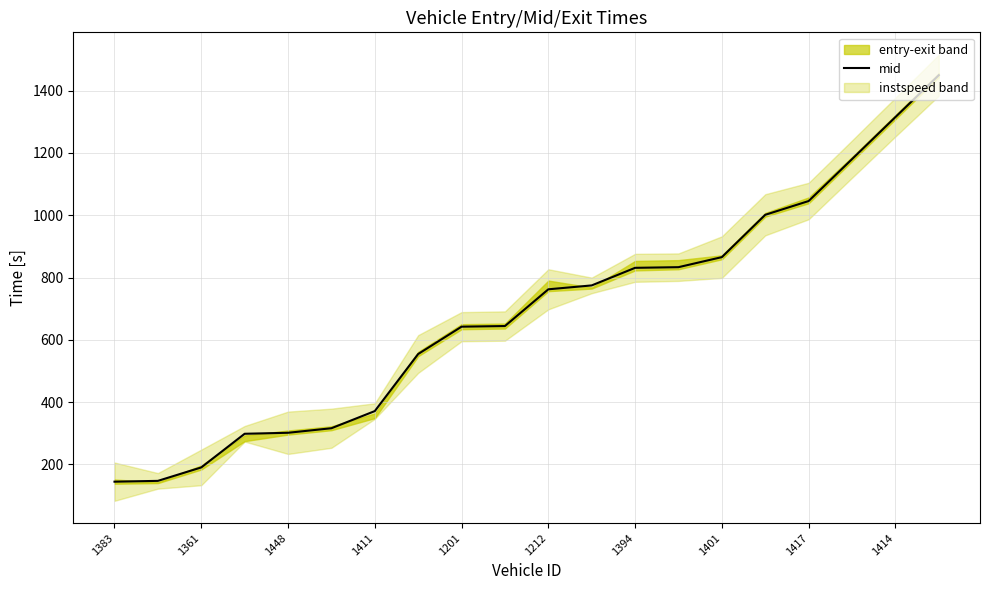

Is it true that the value at 17 is 1893.7?

False